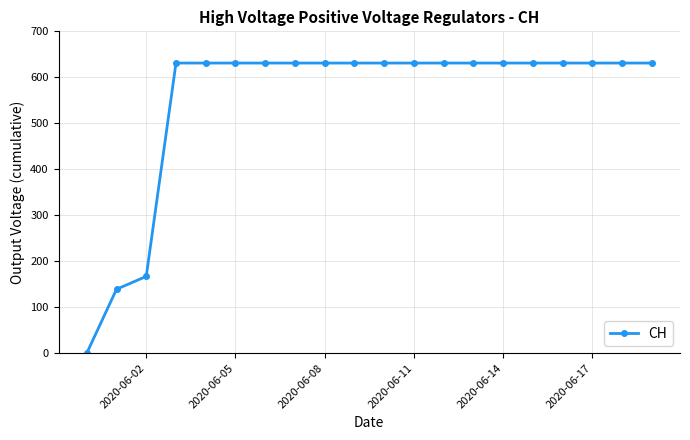

What is the difference between the maximum and minimum values?

631